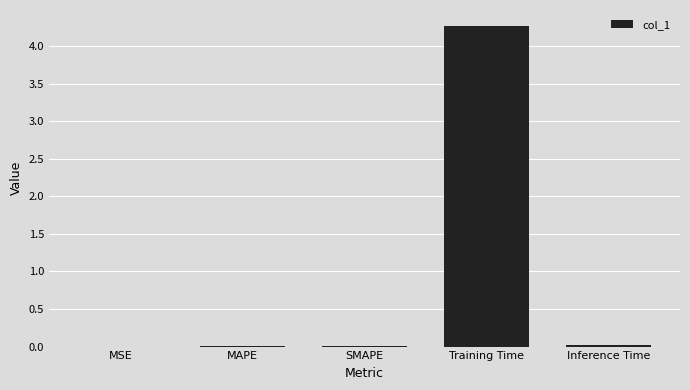

At which category does the chart reach its peak across all series?

Training Time